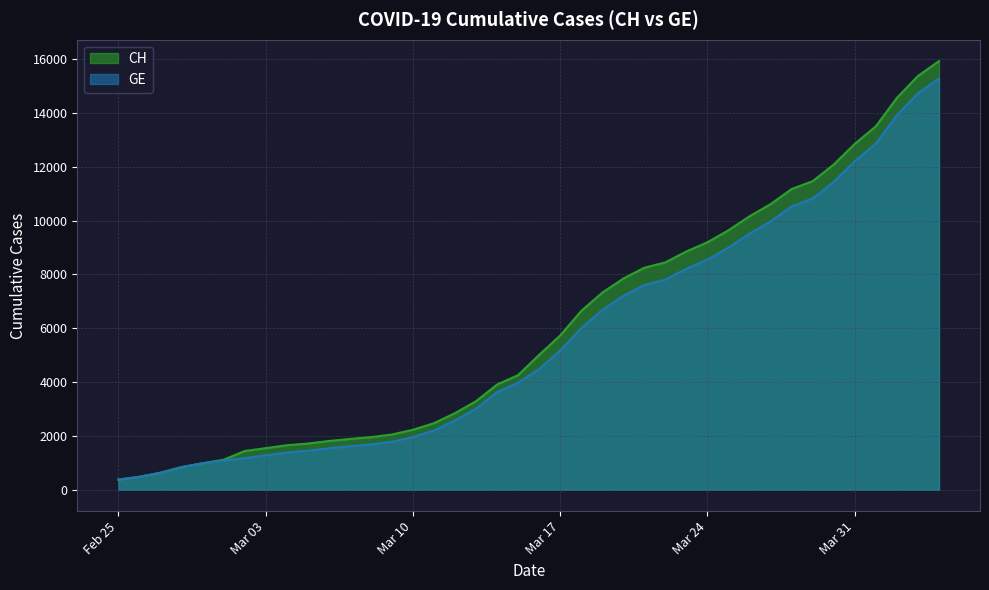

Is it true that GE equals 1832 at 2020-03-01?

False